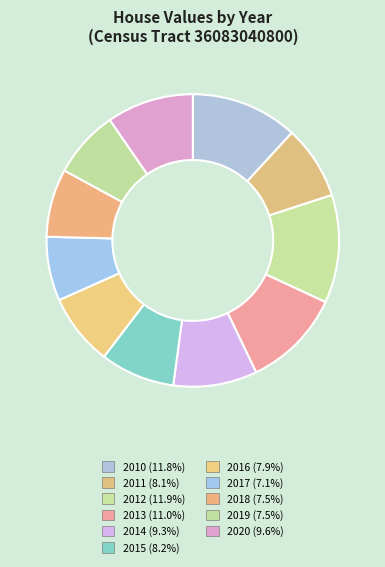

The 2010 slice represents 2% of the pie. True or false?

False